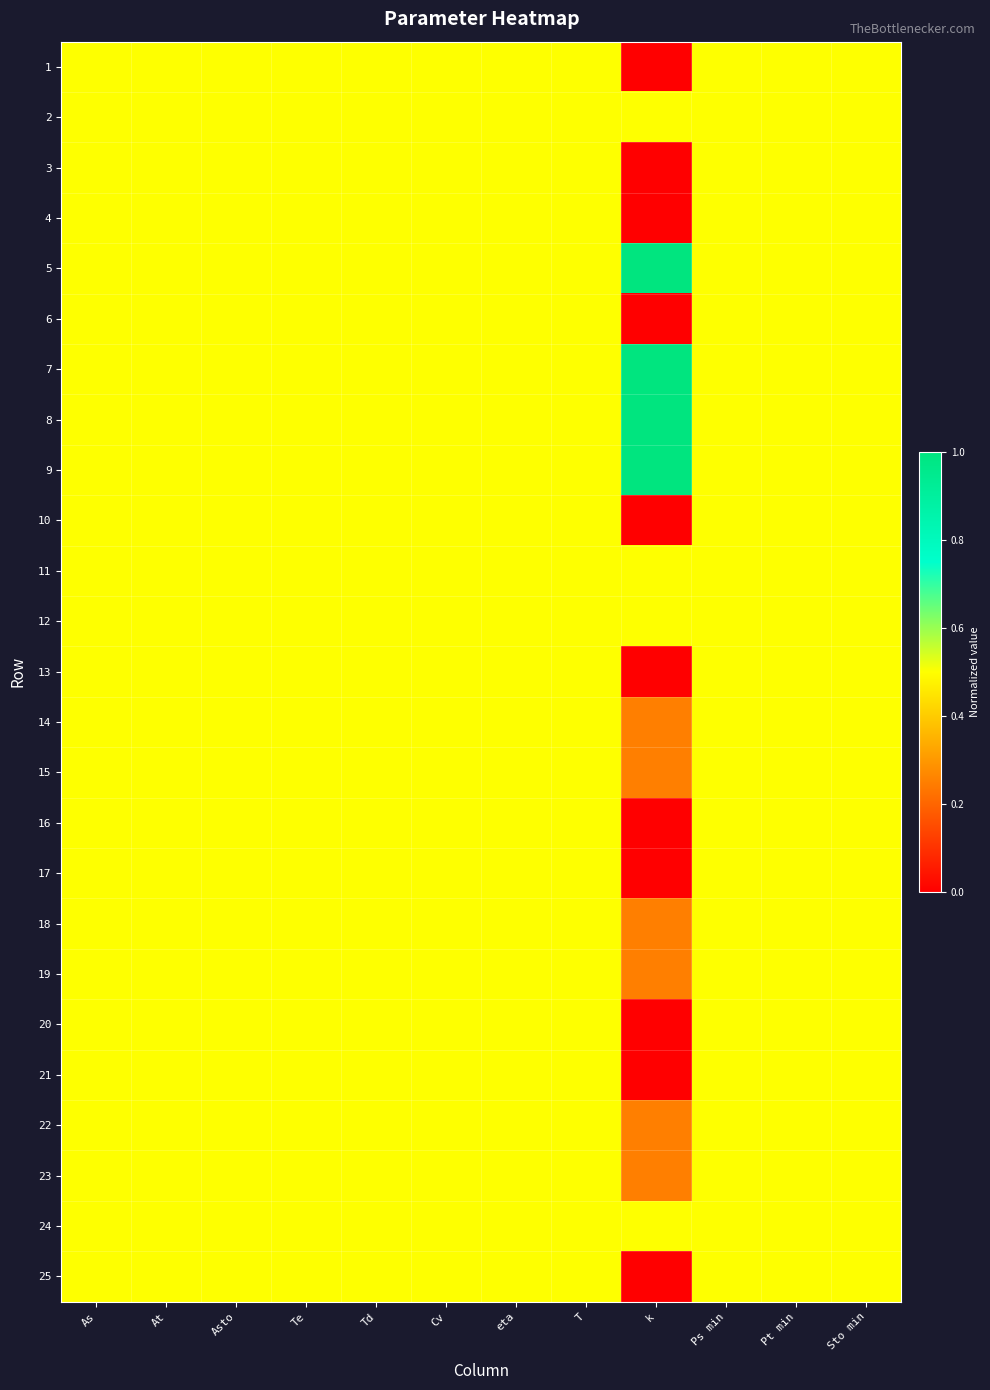

Which has a higher value, As or Td?

As